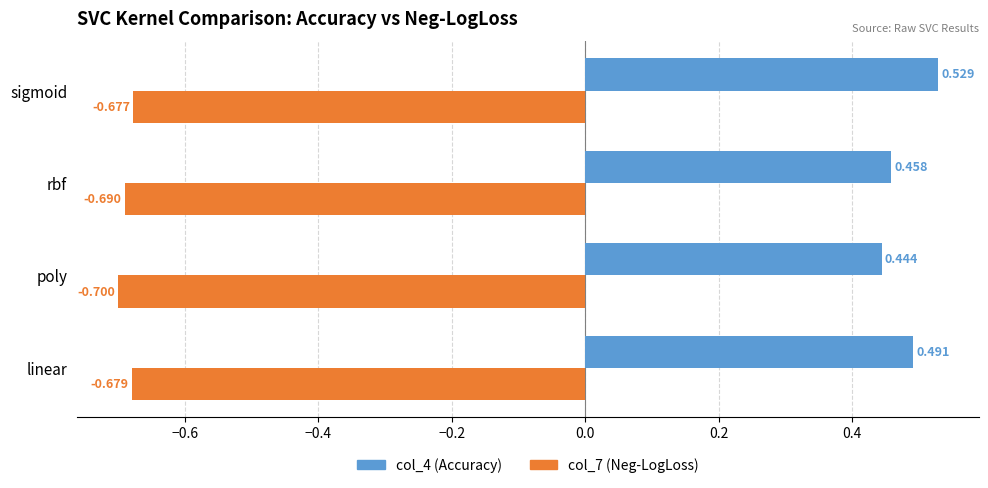

List the labels in order of col_4 (Accuracy) value, largest first.

sigmoid, linear, rbf, poly